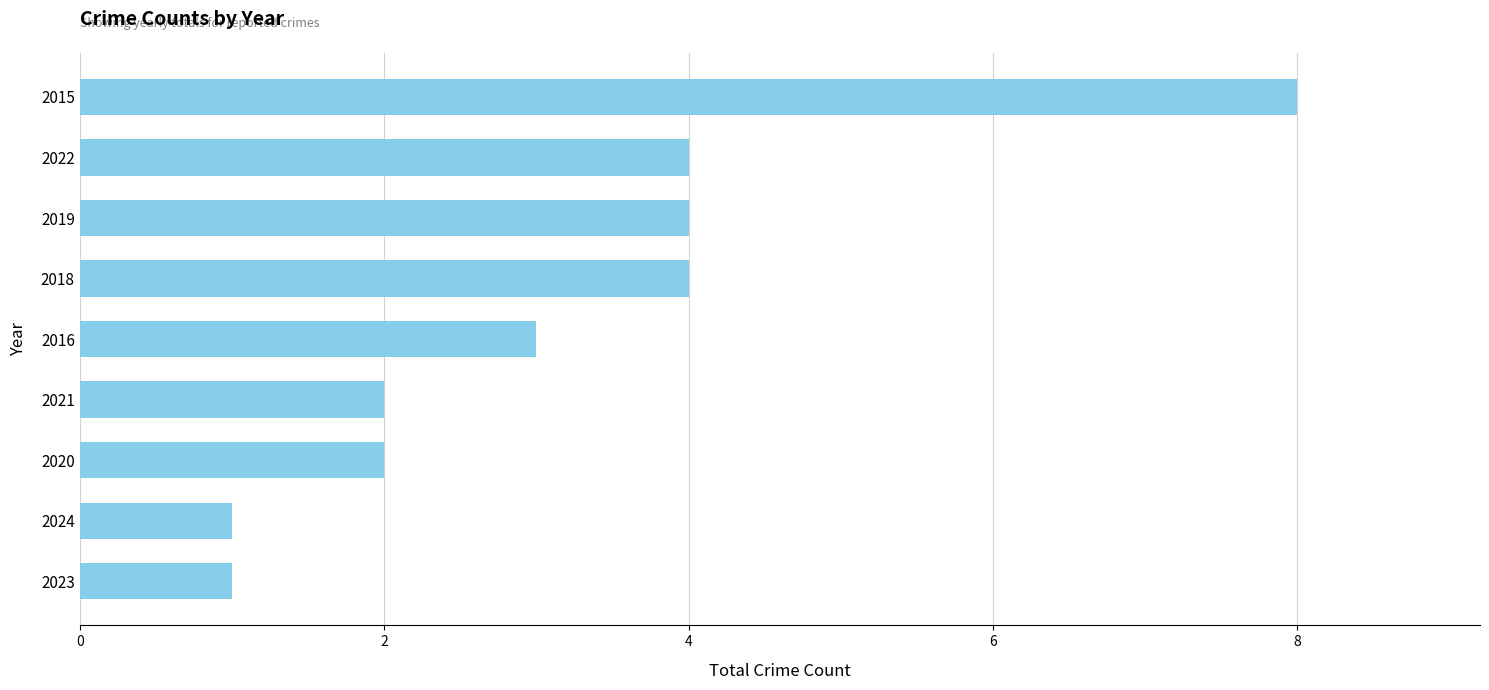

Count the number of data series in this chart.

1